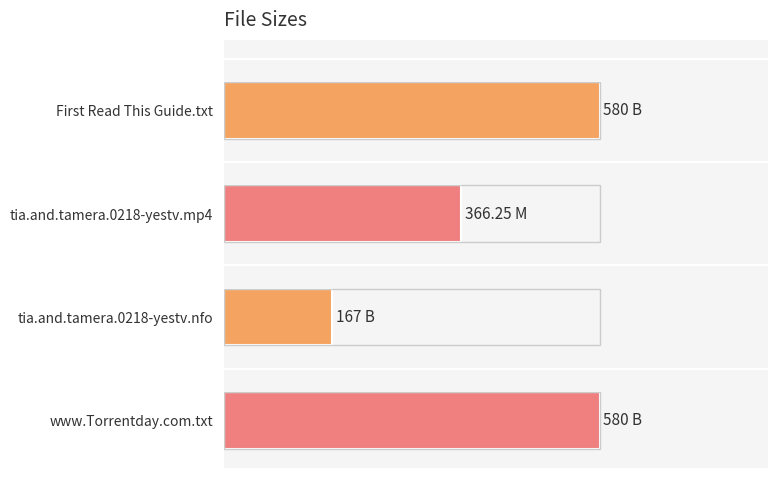

Are the bars horizontal?

Yes